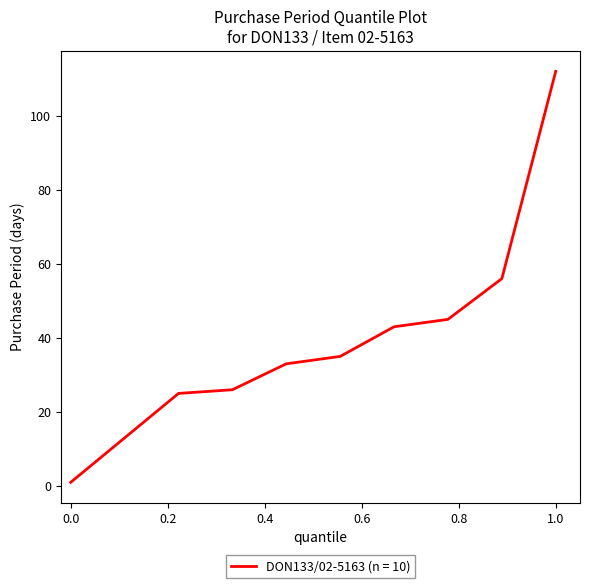

What is the difference between the maximum and minimum values?

111